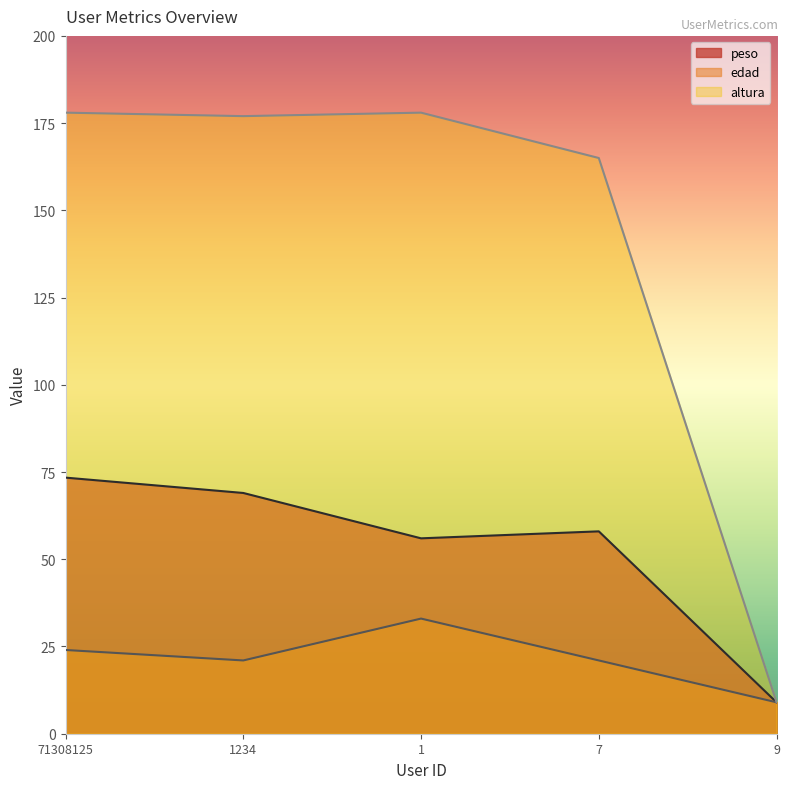

Reading right to left, list all the values displayed in this chart.

peso: 9.0	58.0	56.0	69.0	73.4
edad: 9.0	21.0	33.0	21.0	24.0
altura: 9.0	165.0	178.0	177.0	178.0